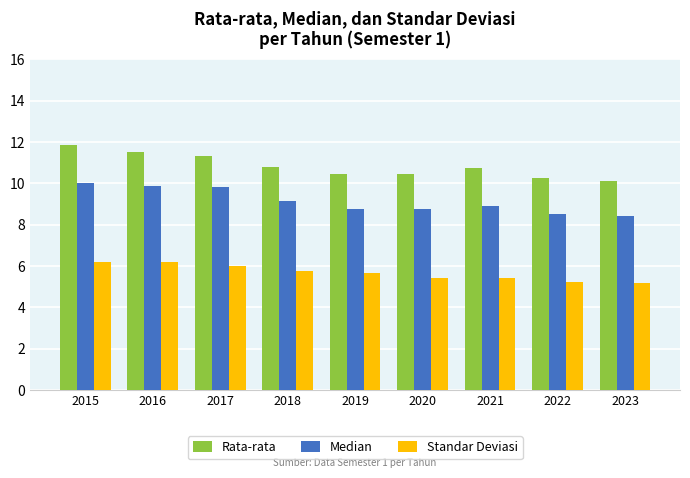

Rank the series at 2017 from highest to lowest value.

Rata-rata, Median, Standar Deviasi